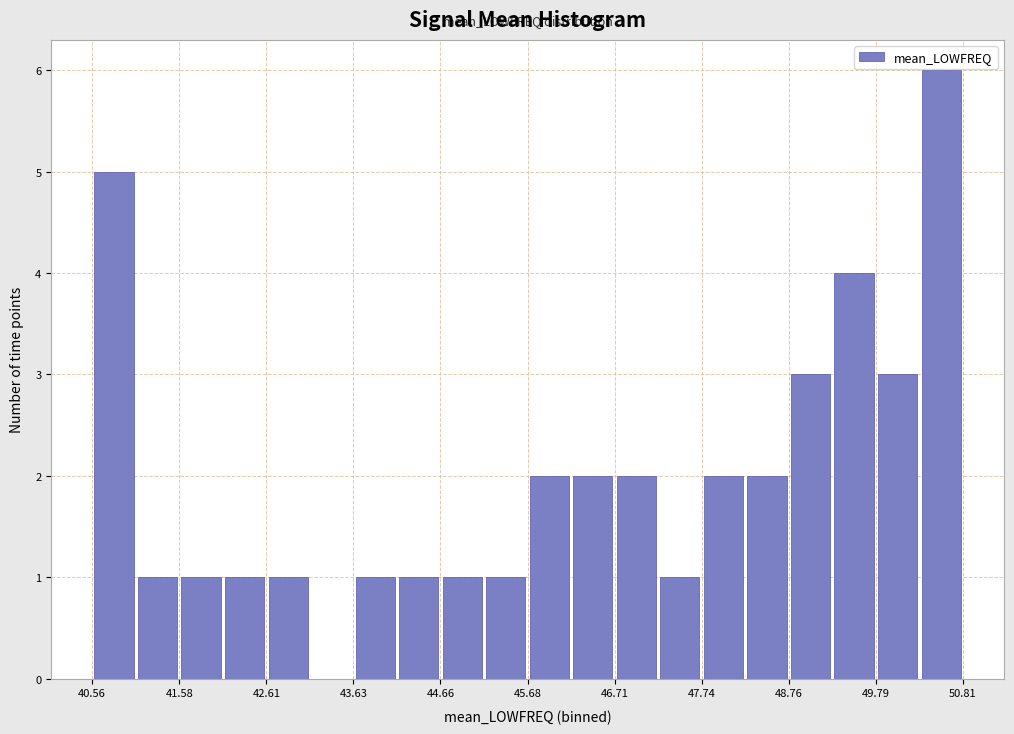

Read against the x-axis, roughly where is the centre of the tallest bar?

50.6